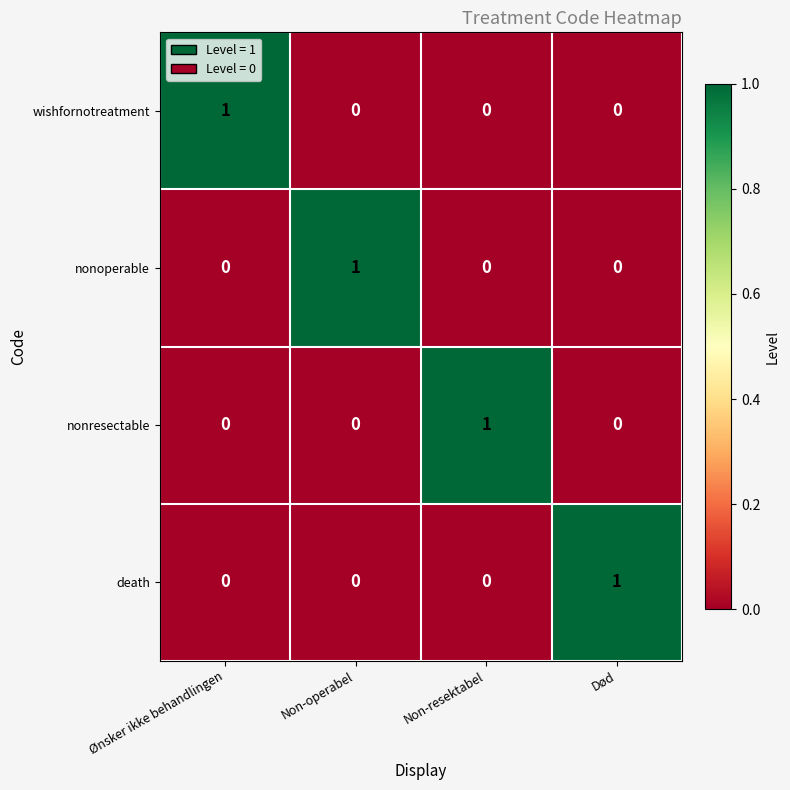

How many death values are between 0 and 1?

4